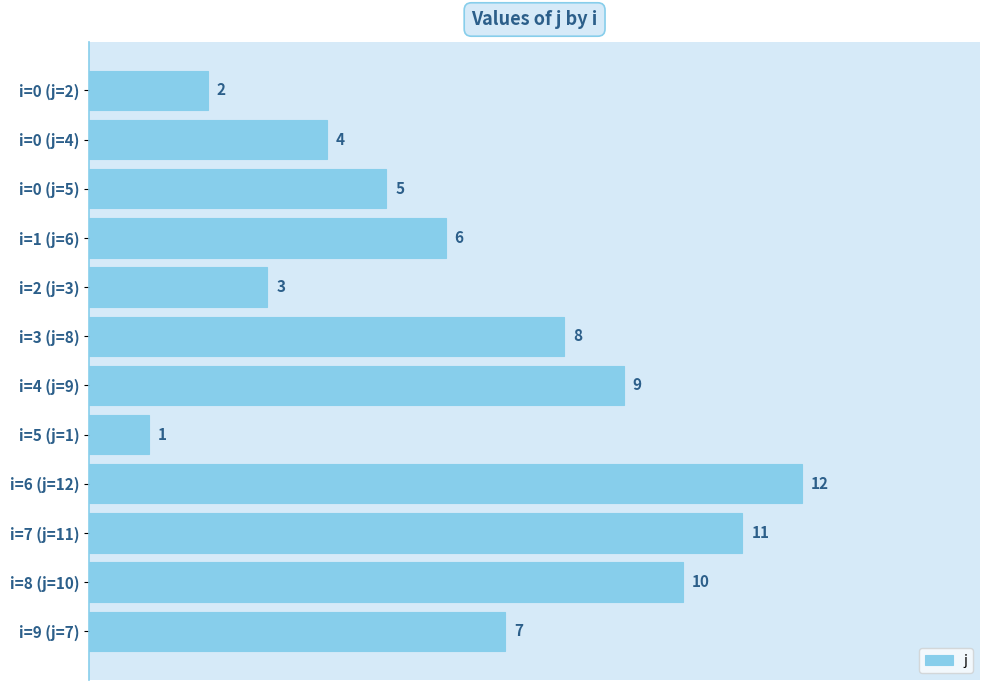

What is the change in value from i=1 (j=6) to i=2 (j=3)?

-3